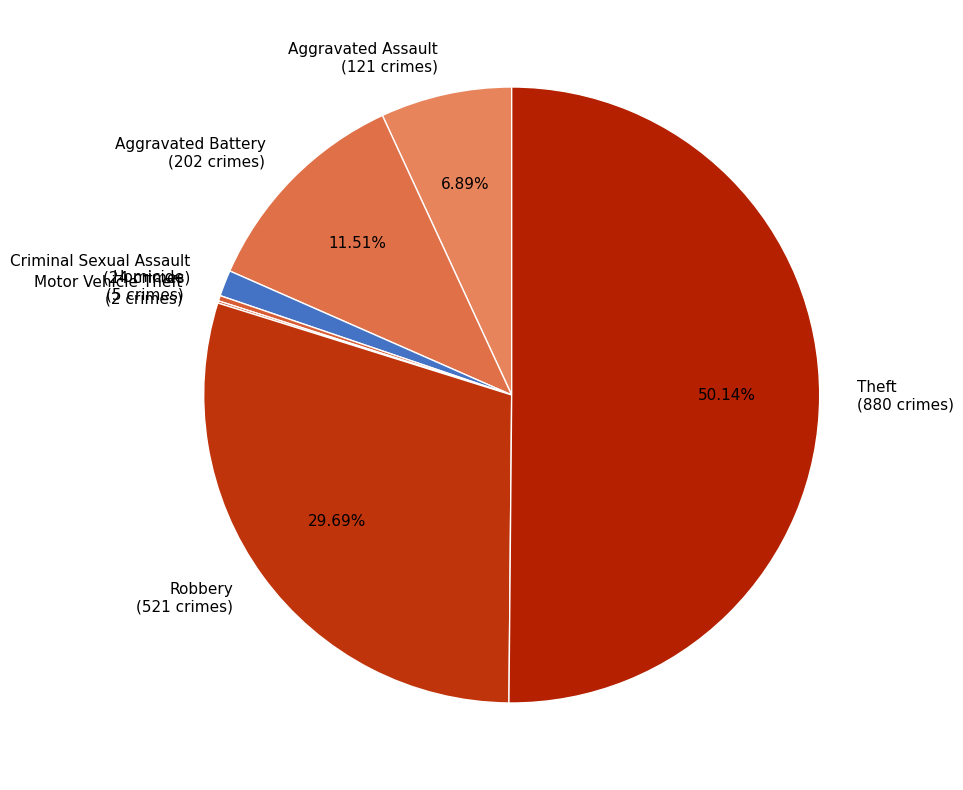

To the nearest percent, what is the difference between the largest and smallest slice percentages?

50%